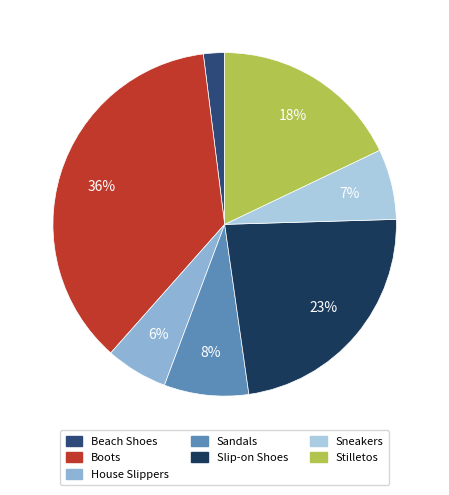

True or false: House Slippers accounts for 6% of the total.

True